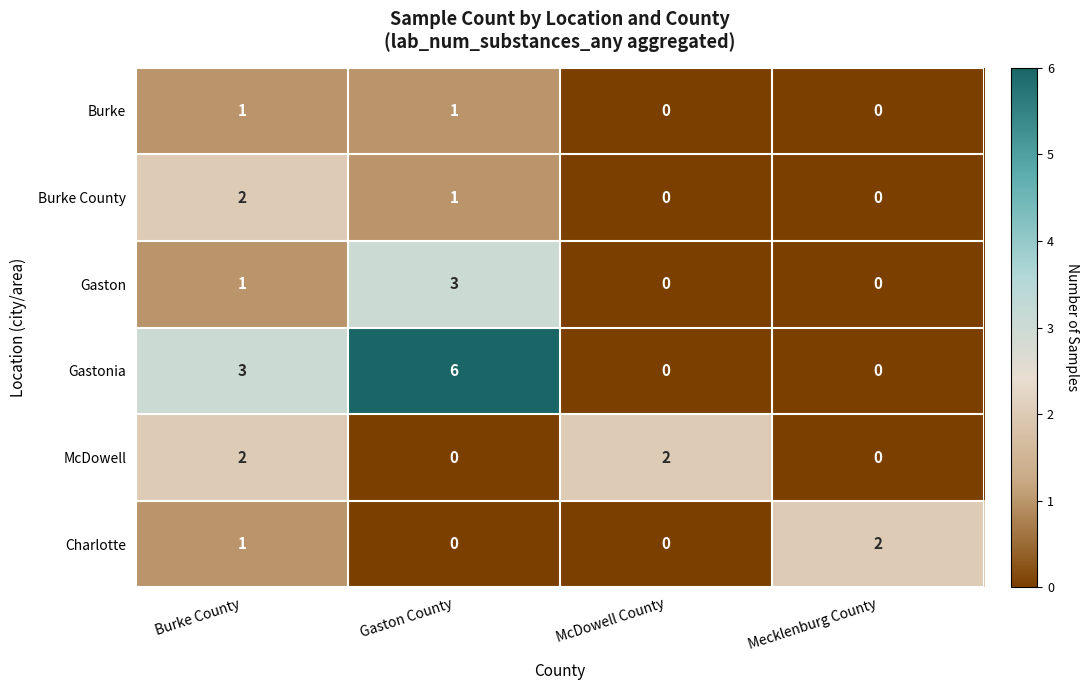

Is it true that Burke County equals 1 at Burke County?

False